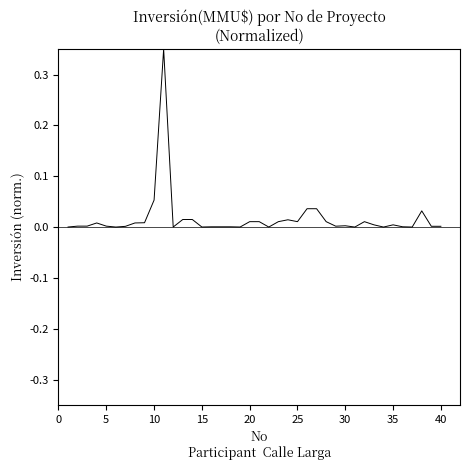

How many distinct data groups are displayed?

1